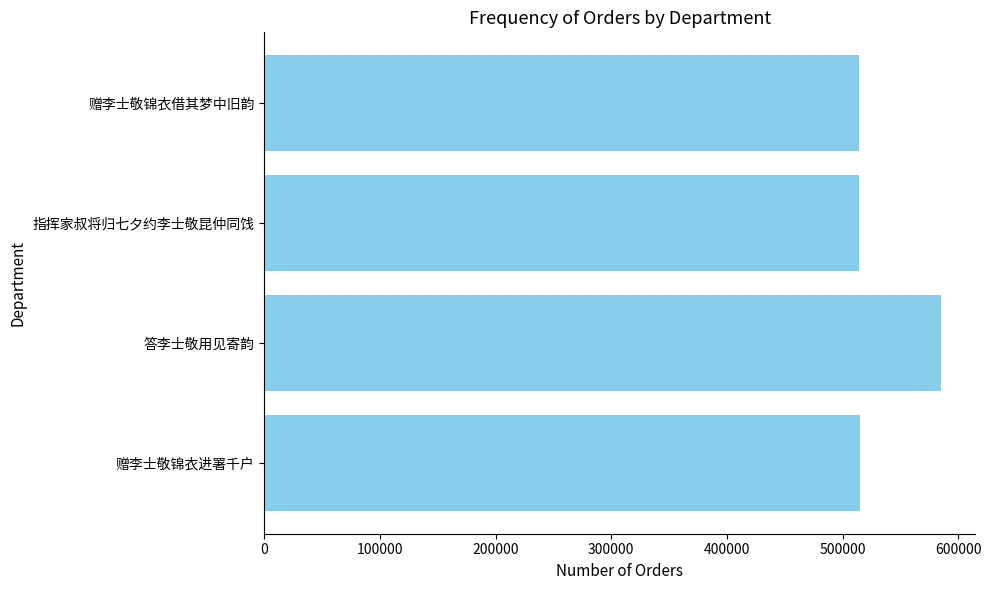

What is the greatest value displayed?

585140